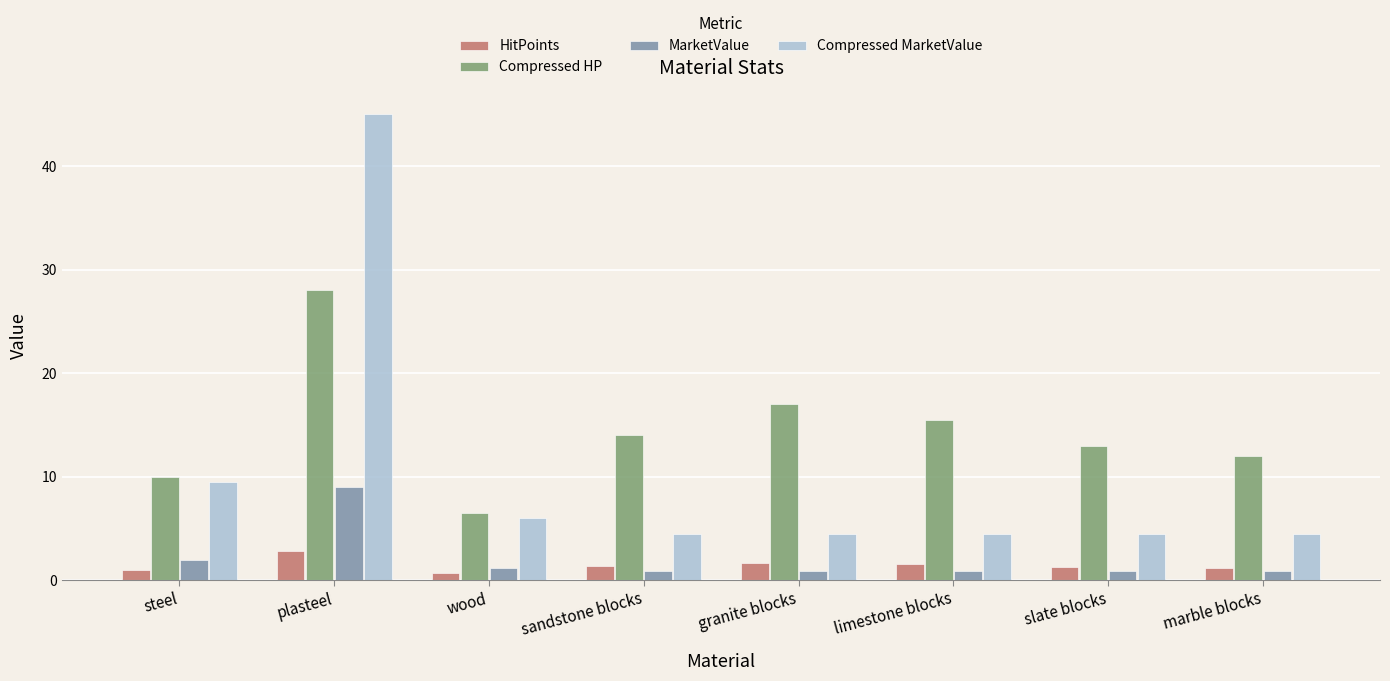

Between sandstone blocks and marble blocks, which series saw the biggest shift?

Compressed HP